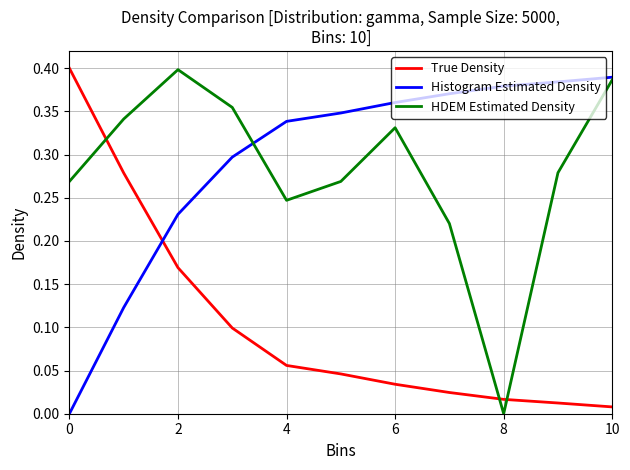

Which series ends up on top after the final intersection of Histogram Estimated Density and True Density?

Histogram Estimated Density